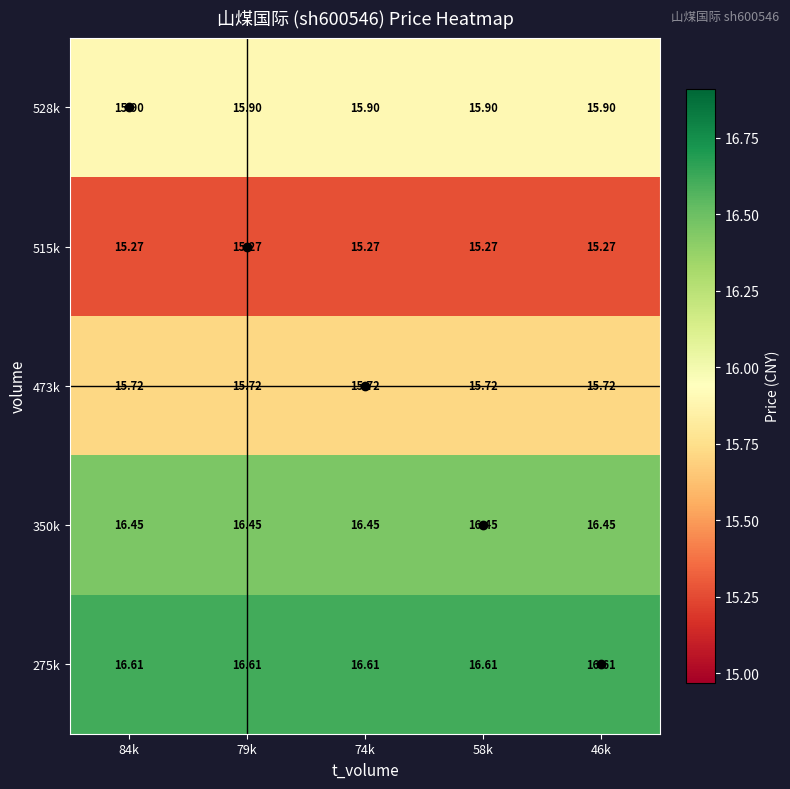

Is the value of 528k at 58k greater than the value of 275k at 84k?

No